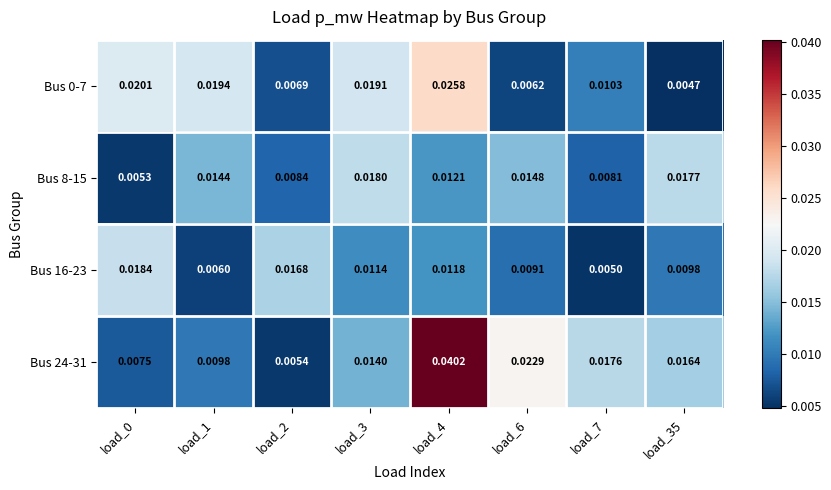

Is the value of Bus 0-7 at load_1 greater than the value of Bus 24-31 at load_7?

Yes